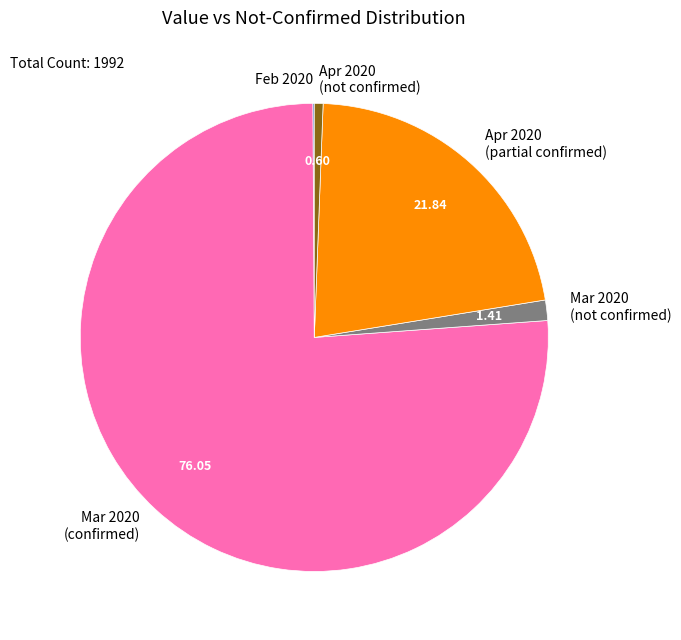

Is there a majority slice in this chart?

Yes